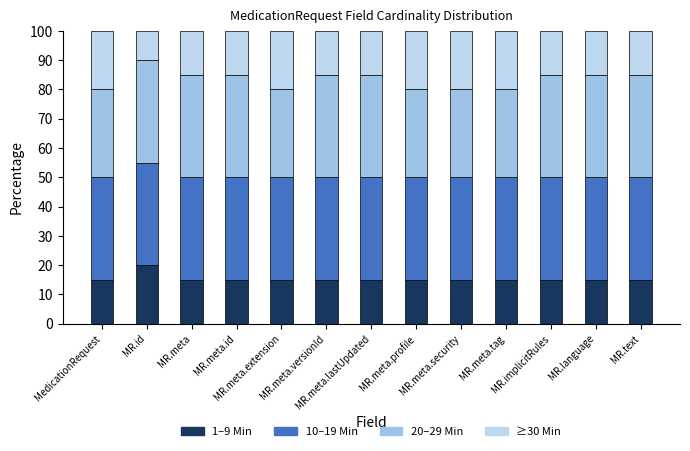

What is the total value across all series at MedicationRequest?

100